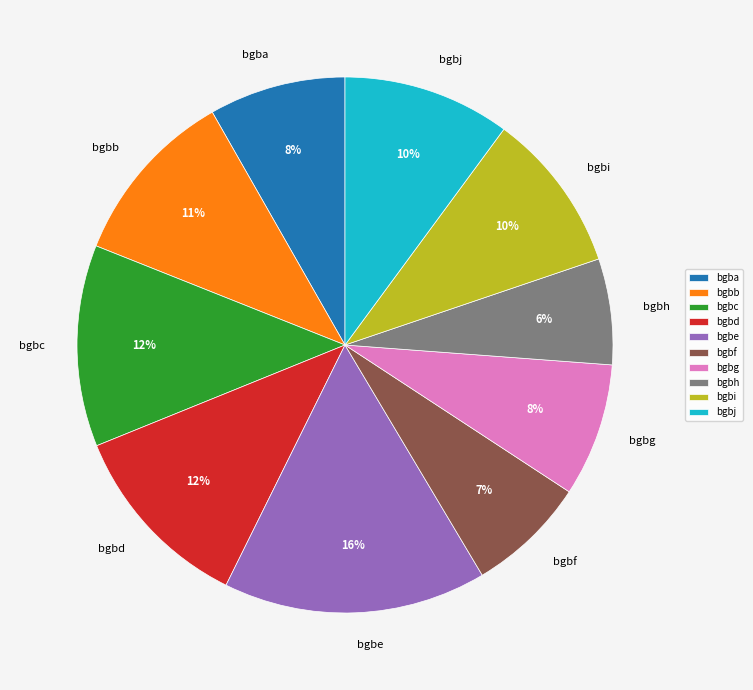

What is the ratio of the value at bgbe to the value at bgbg?

2.0